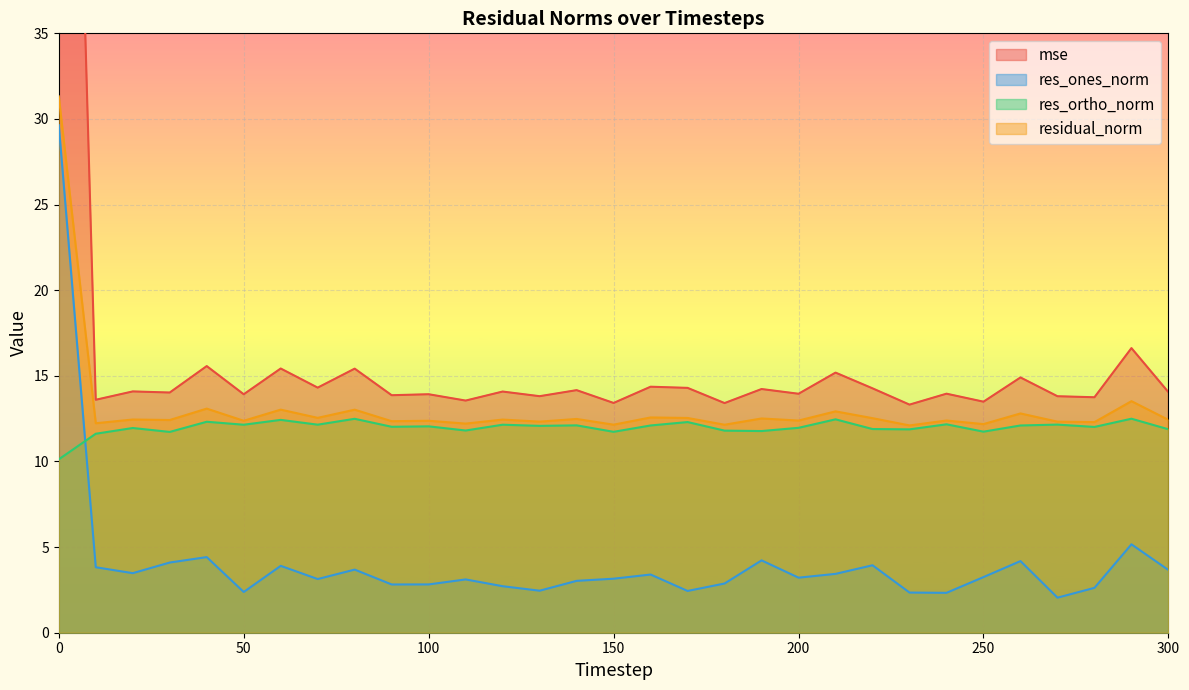

What is the approximate value of residual_norm at 180?

12.1